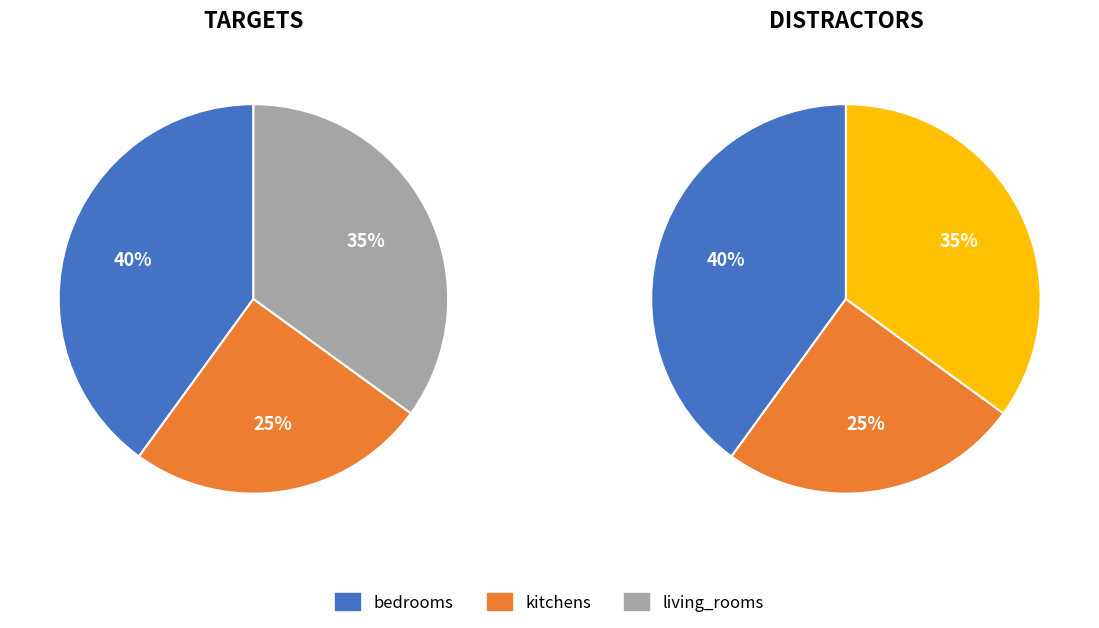

Count the number of slices in the pie.

3